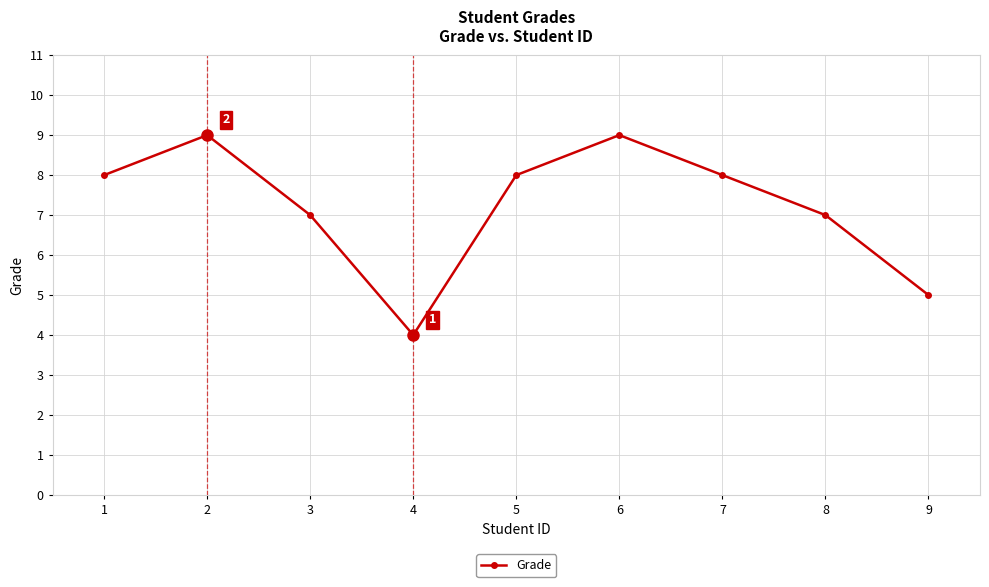

How many series are shown in this chart?

1